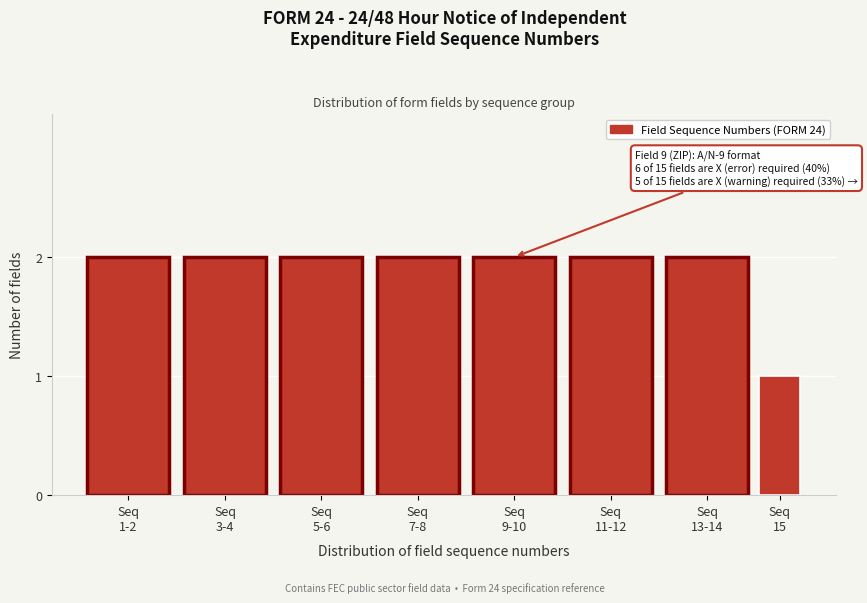

Reading left to right, transcribe all the data shown in this chart.

2	2	2	2	2	2	2	1